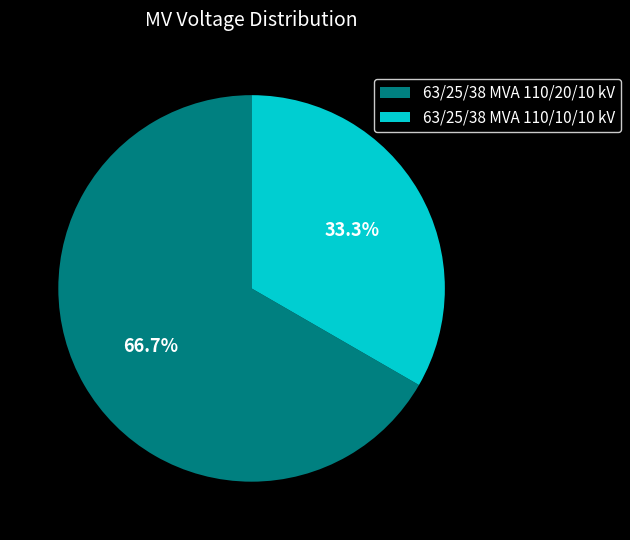

To the nearest percent, what percentage of the pie is 63/25/38 MVA 110/10/10 kV?

33%